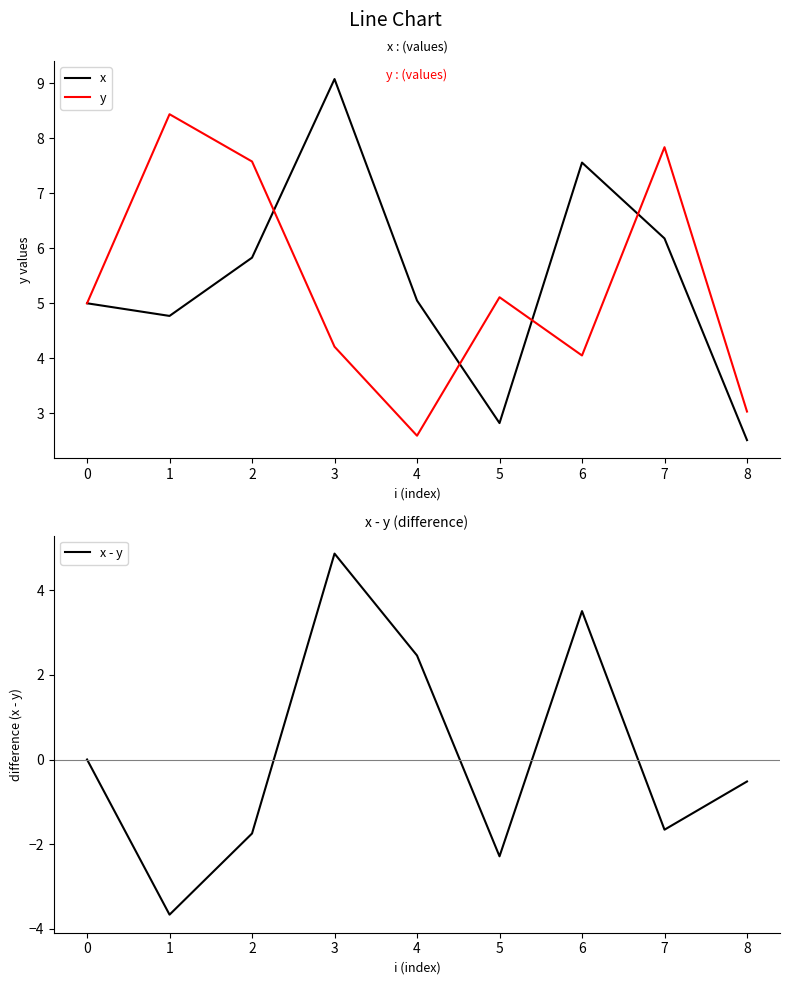

Is the value of y at 1 greater than the value of x - y at 1?

Yes